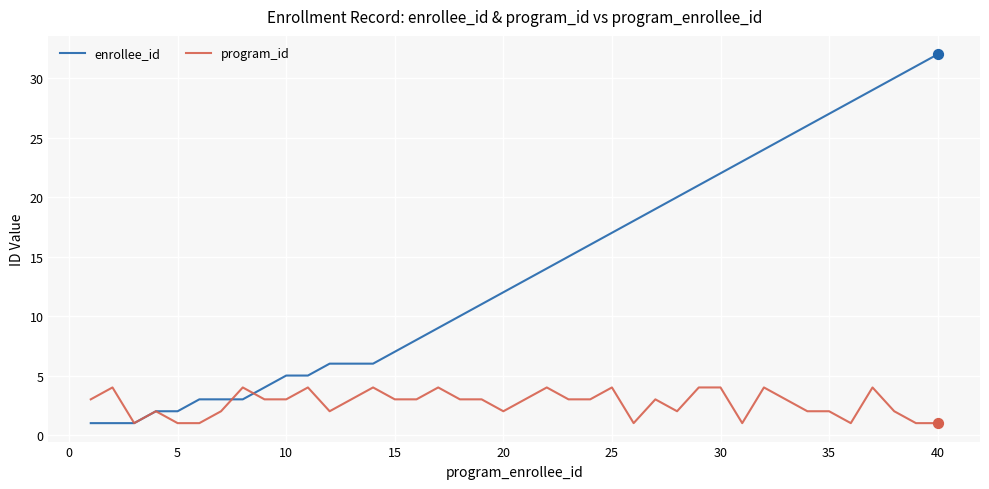

Which series has the largest total across all categories?

enrollee_id